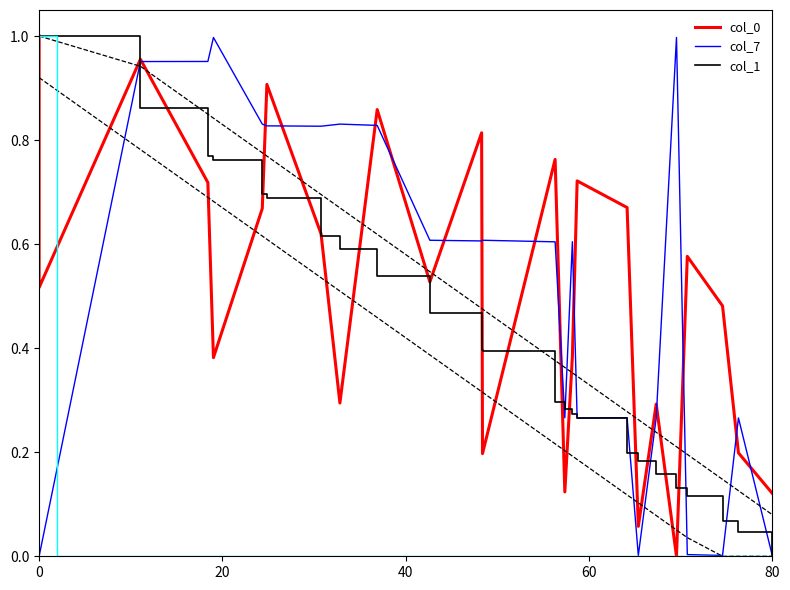

How many data points in col_7 are above 0?

25